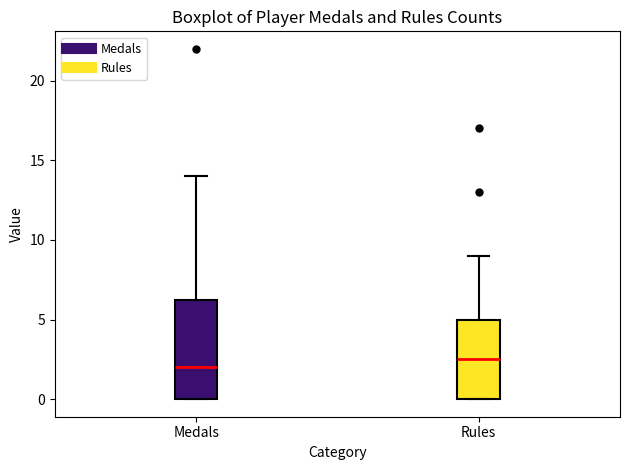

Which box is the tallest, from its lower edge to its upper edge?

Medals